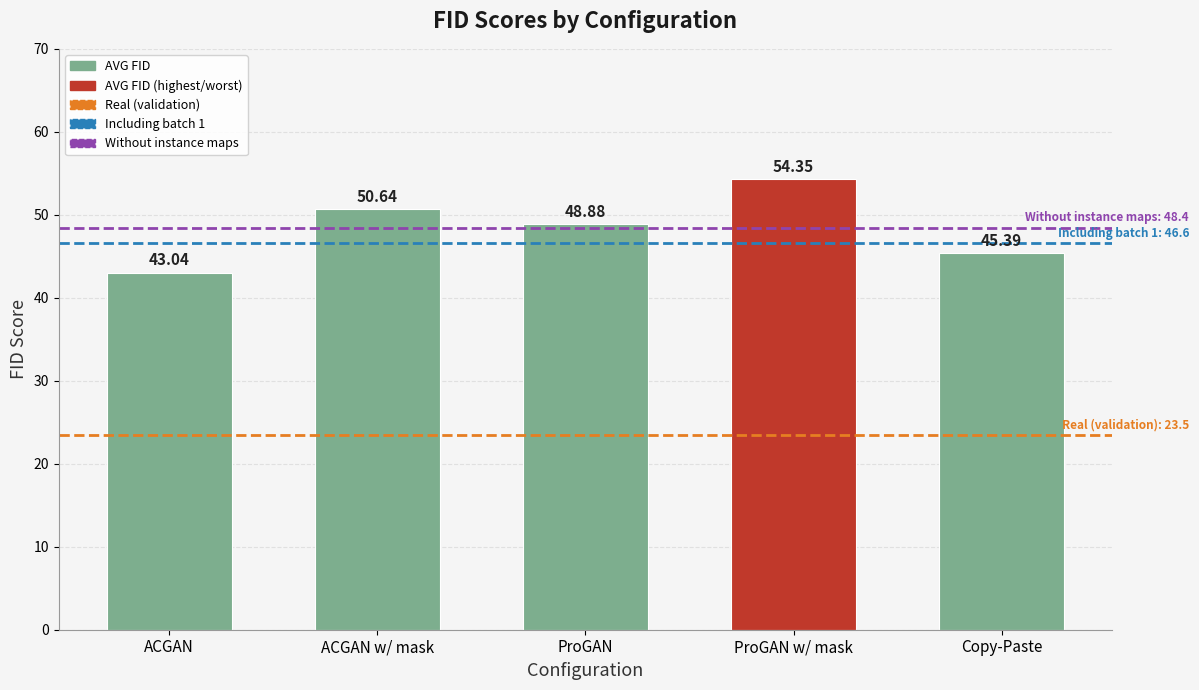

How many distinct data groups are displayed?

1